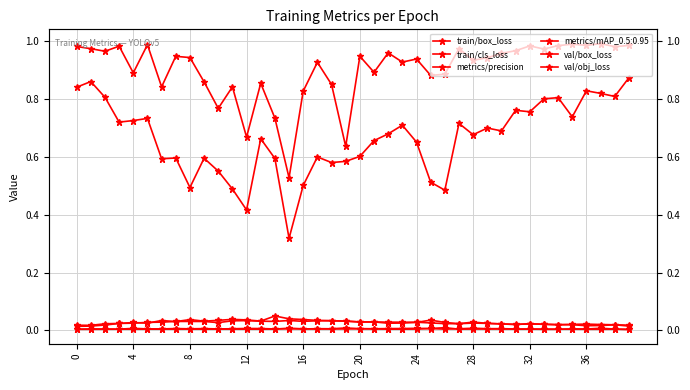

True or false: metrics/precision and train/box_loss intersect in this chart.

False